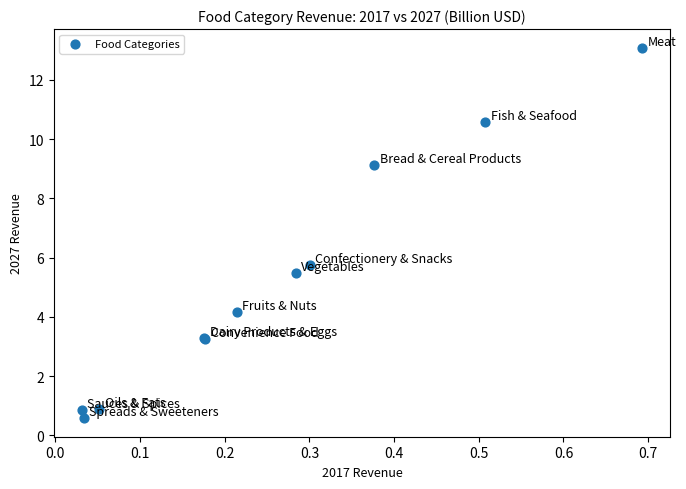

What Y value in the scatter plot is closest to 6?

5.8